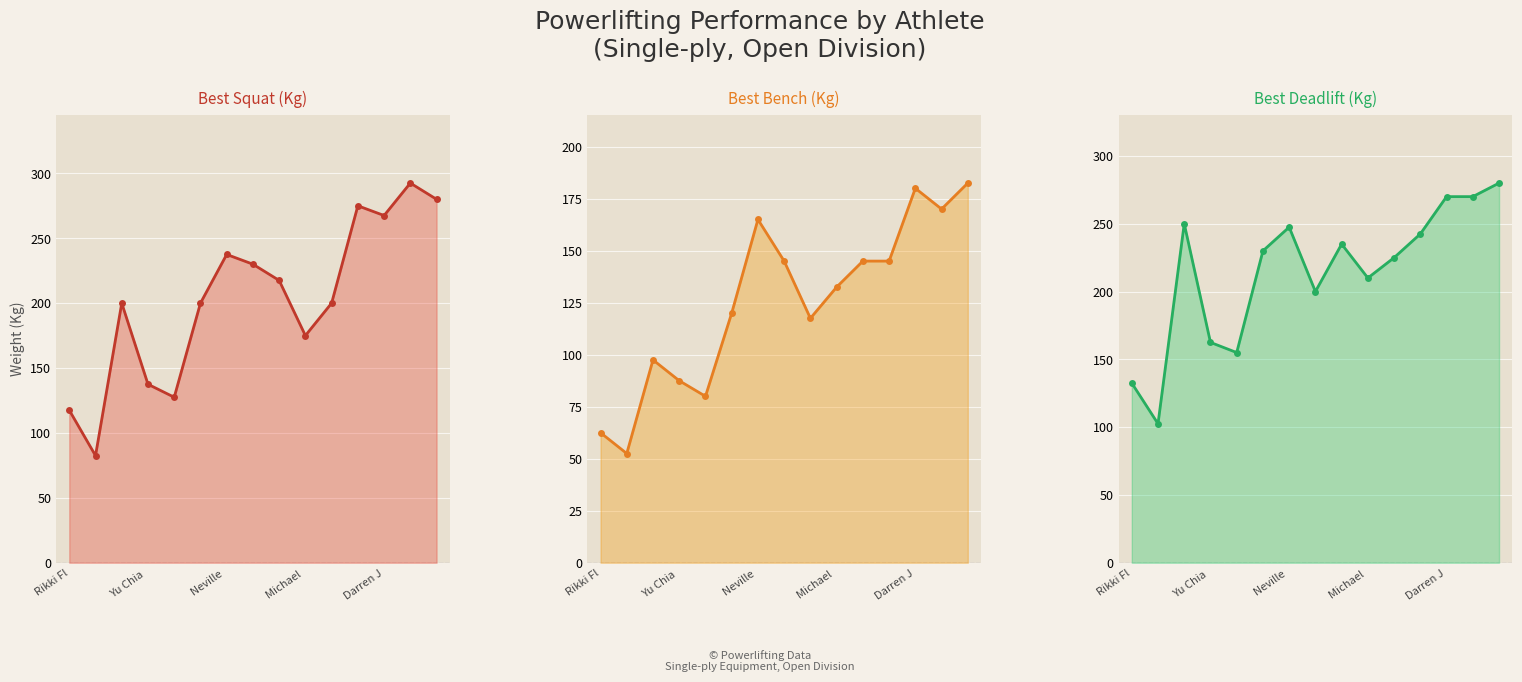

At which label is Best3SquatKg closest to 187?

Michael